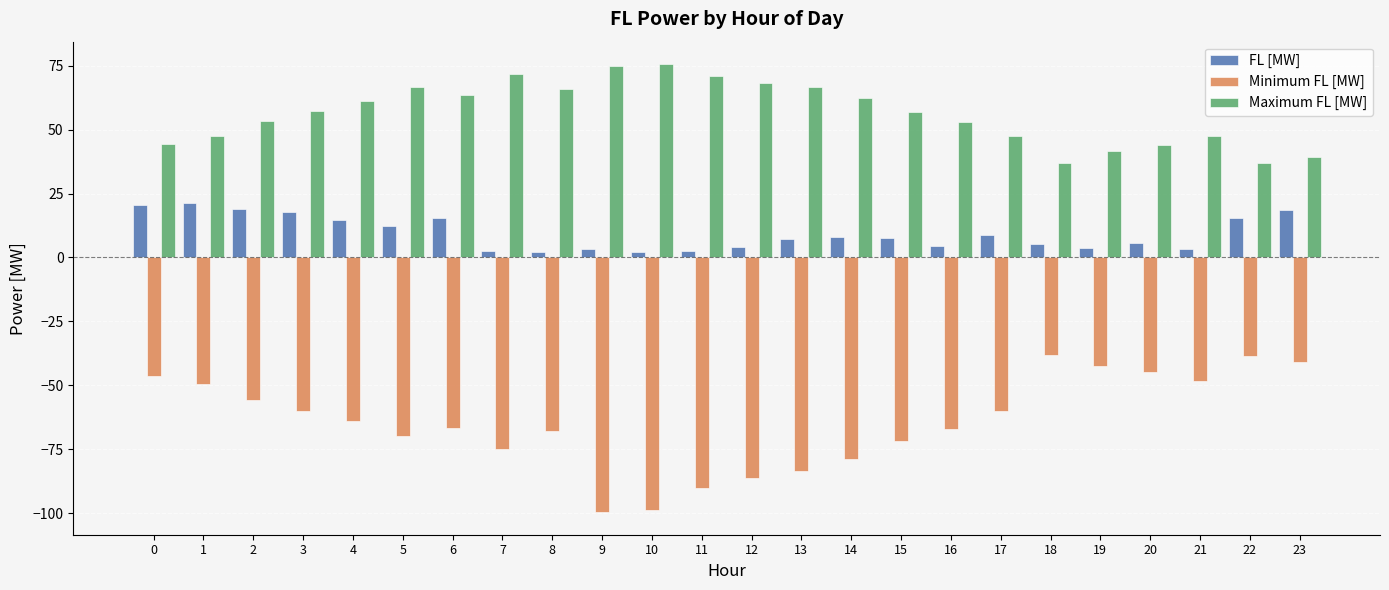

What is the difference between the maximum and minimum values in the Minimum FL [MW] series?

61.6